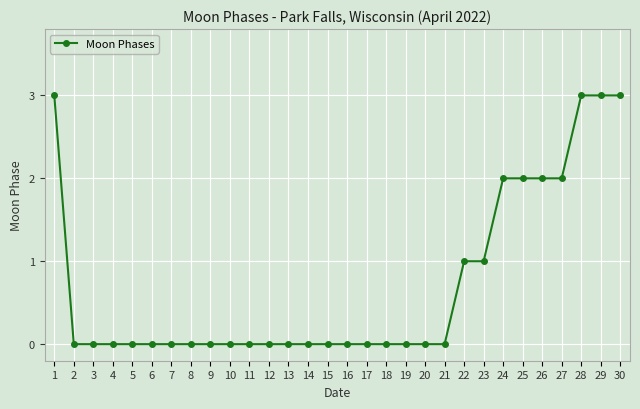

What is the difference between the second highest and second lowest values?

3